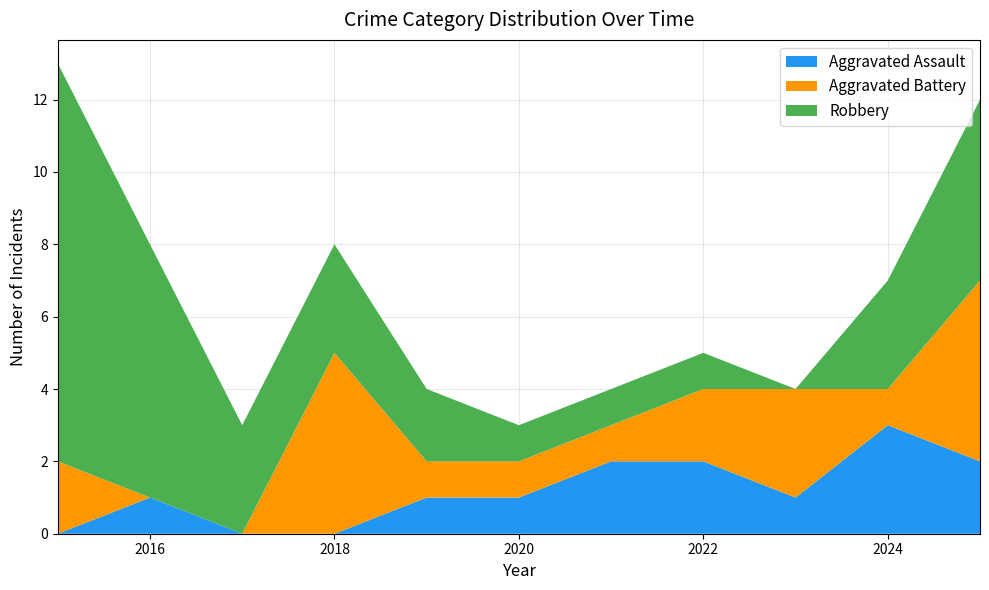

Reading left to right, transcribe all the data shown in this chart.

Aggravated Assault: 0	1	0	0	1	1	2	2	1	3	2
Aggravated Battery: 2	0	0	5	1	1	1	2	3	1	5
Robbery: 11	7	3	3	2	1	1	1	0	3	5